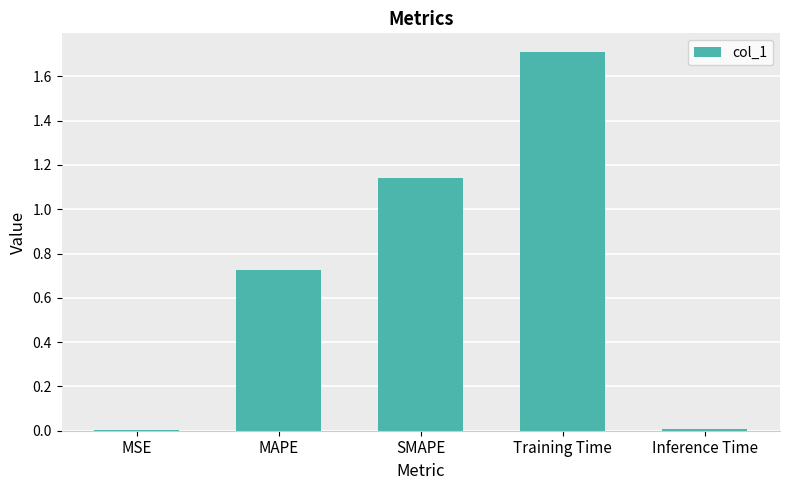

The chart shows a value of 1.6 at SMAPE. True or false?

False